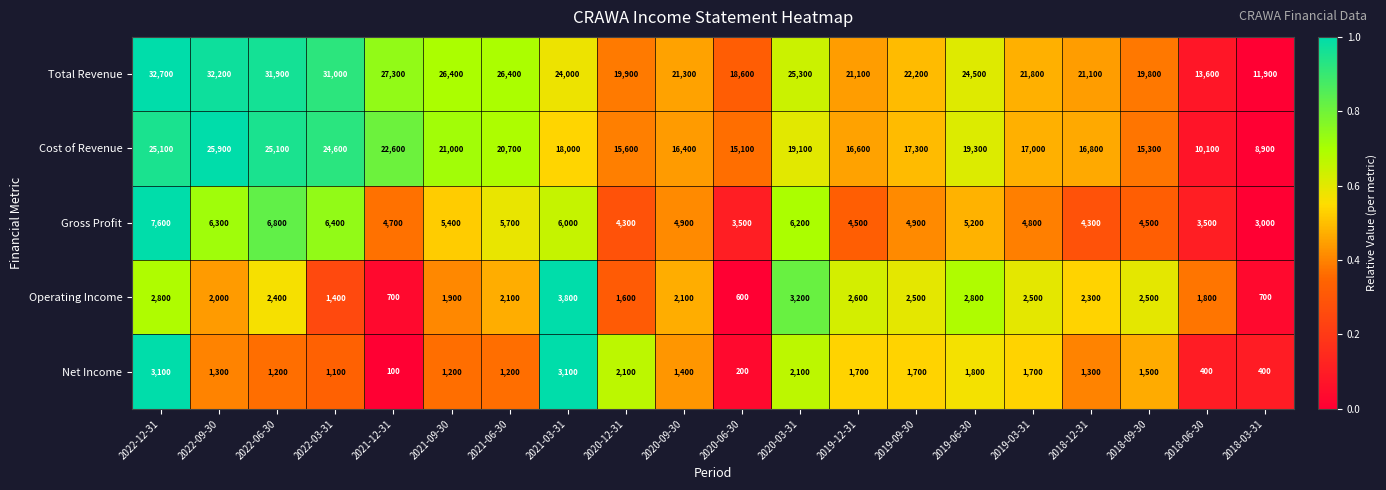

Rank the series at 2018-03-31 from highest to lowest value.

Total Revenue, Cost of Revenue, Gross Profit, Operating Income, Net Income